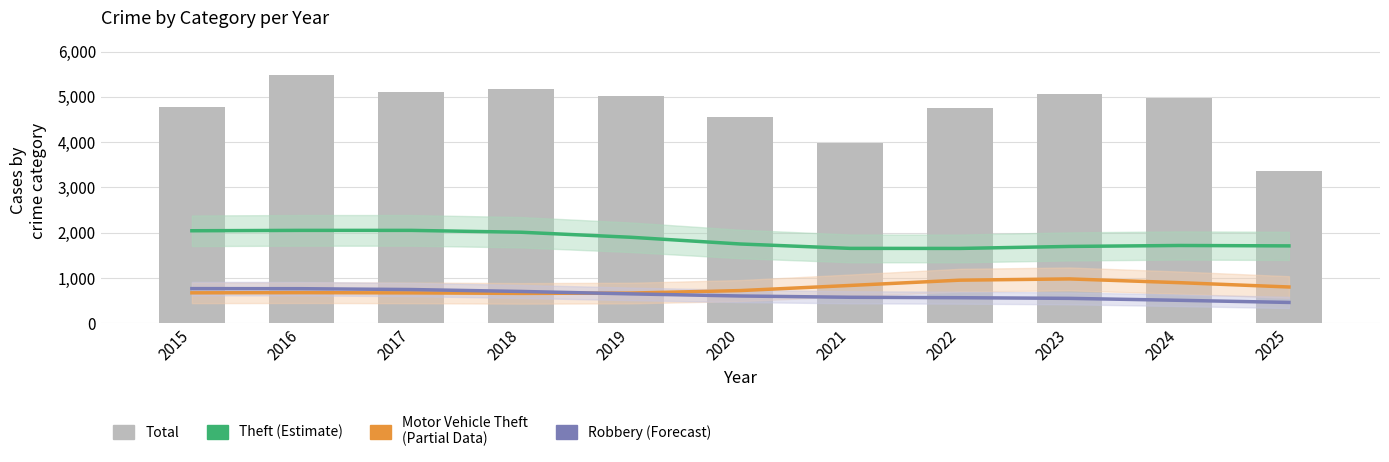

At which category is the sum across all series the highest?

2016